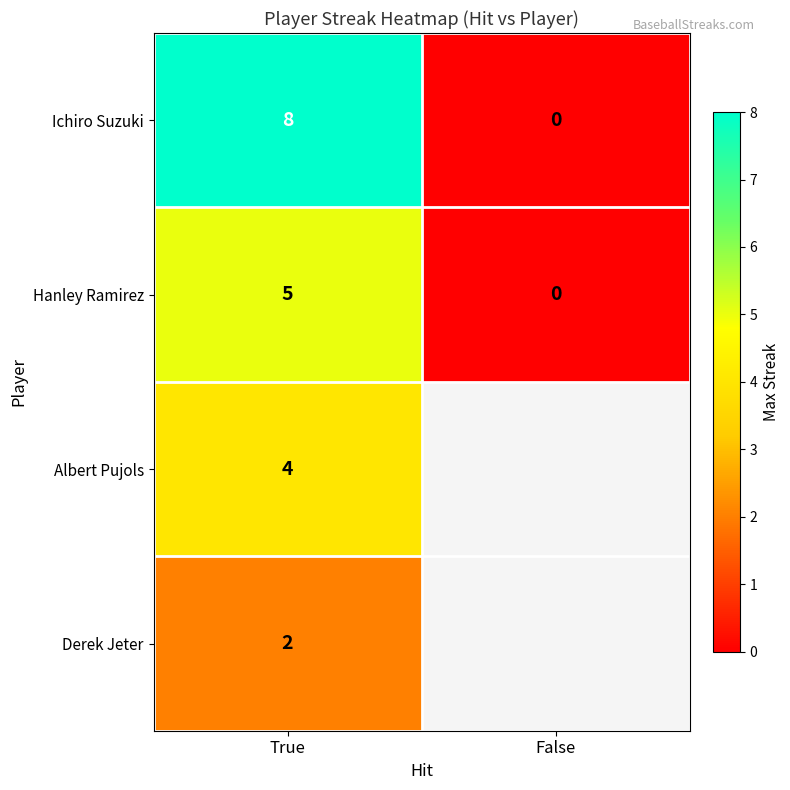

Rank the categories by Hanley Ramirez value from highest to lowest.

True, False